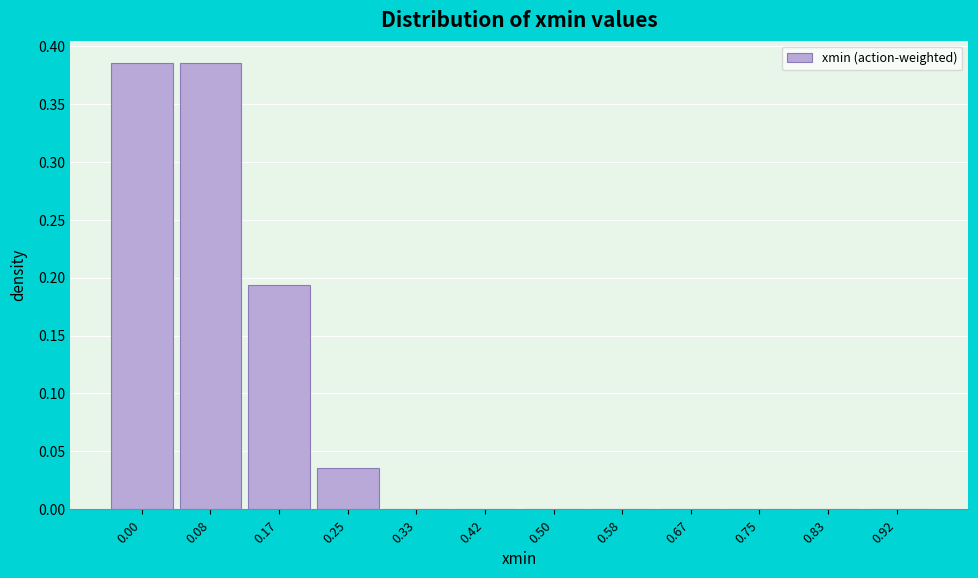

True or false: the data shows 0.0 at 0.92.

True